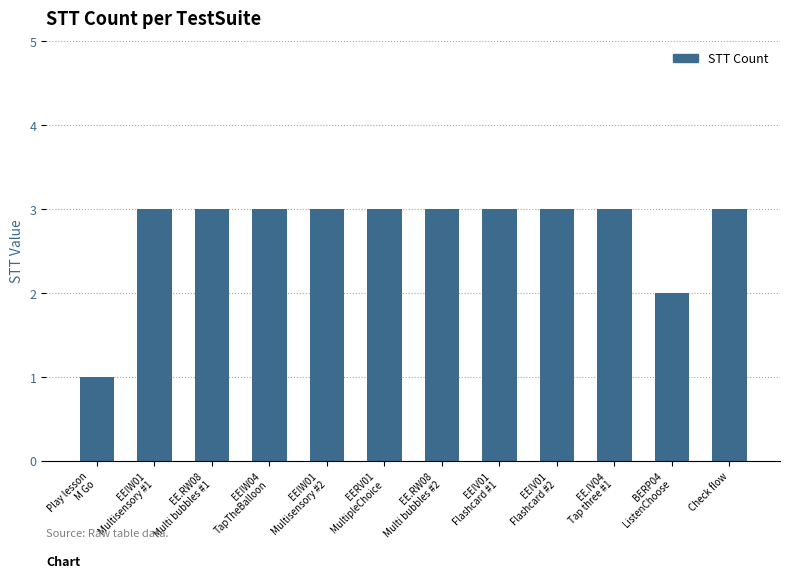

What is the maximum value shown in the chart?

3